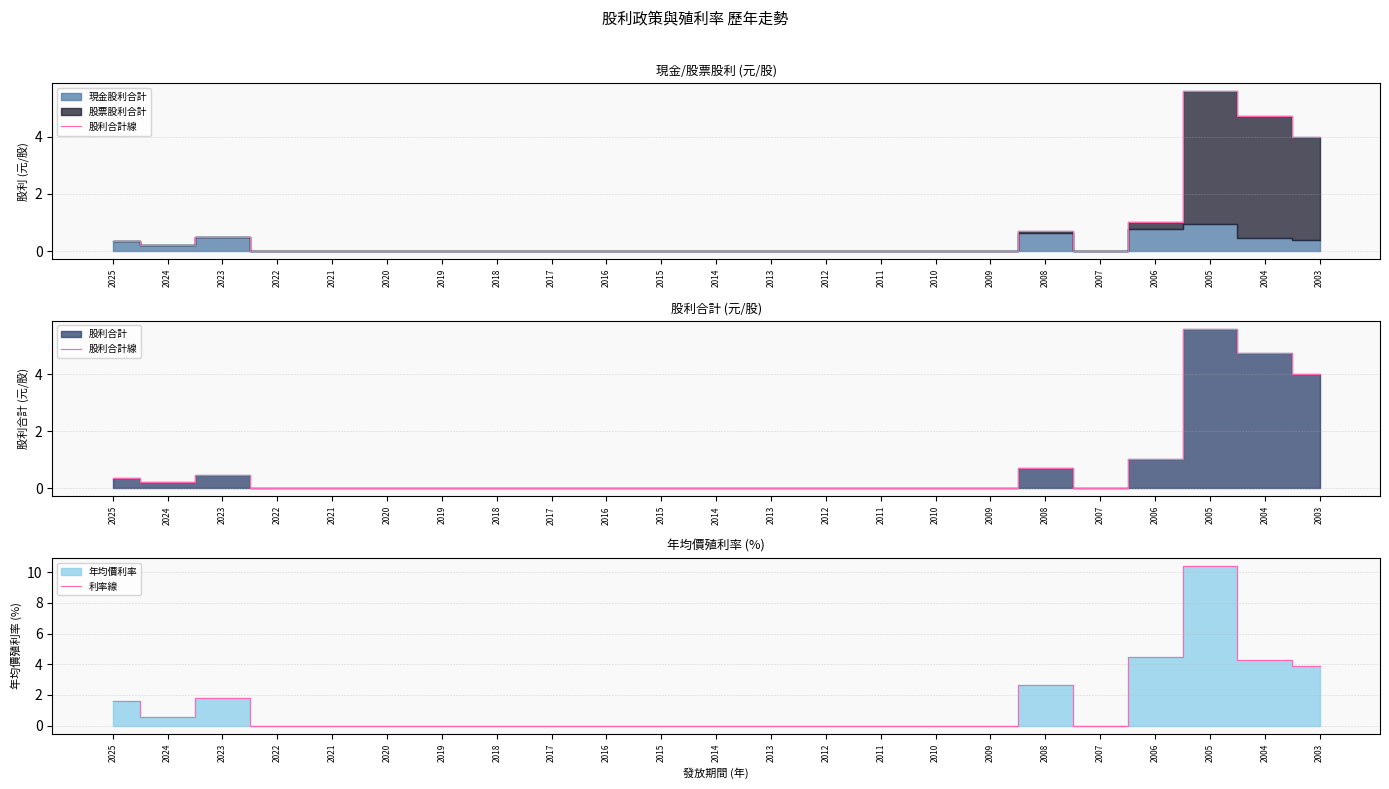

List the series in order of their peak value, highest first.

利率線, 股利合計線